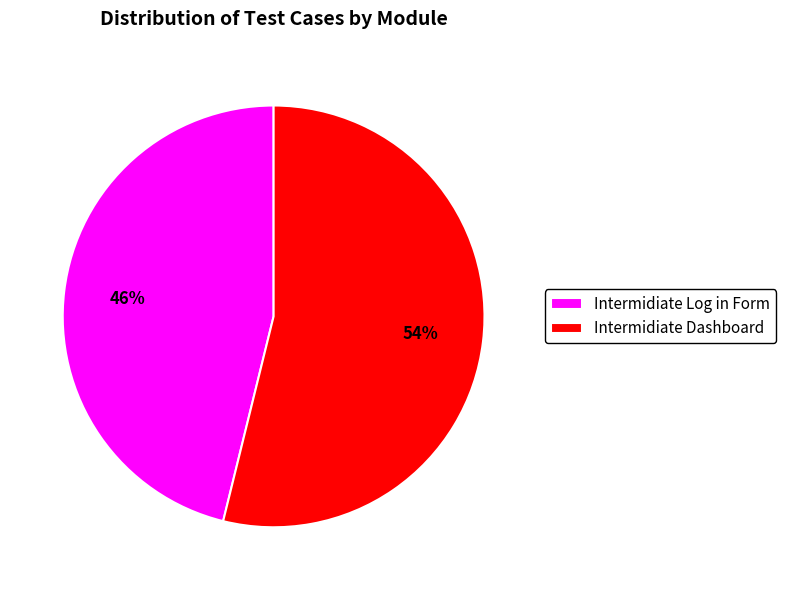

The Intermidiate Log in Form slice represents 58% of the pie. True or false?

False